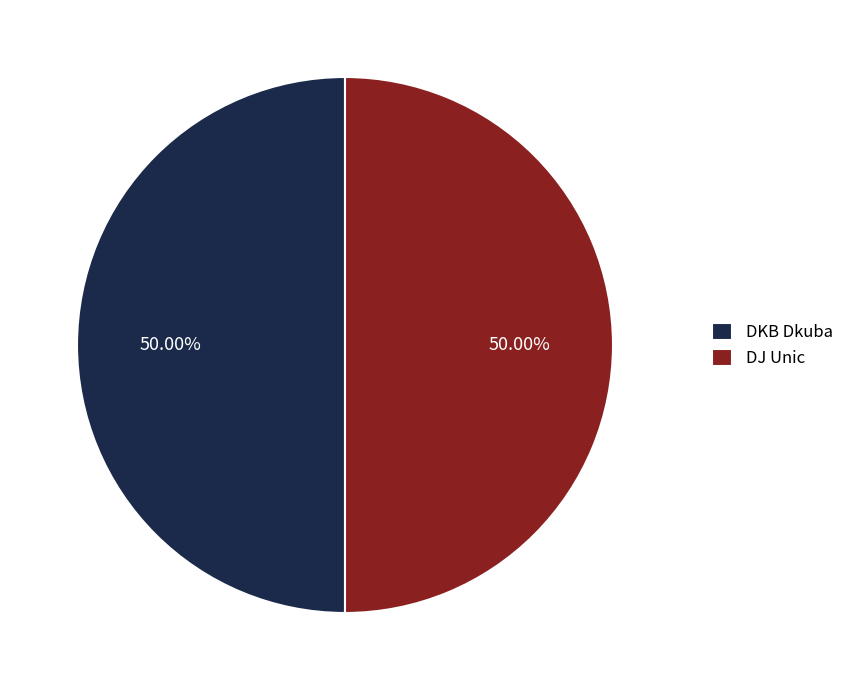

To the nearest percent, what is the average slice percentage?

50%